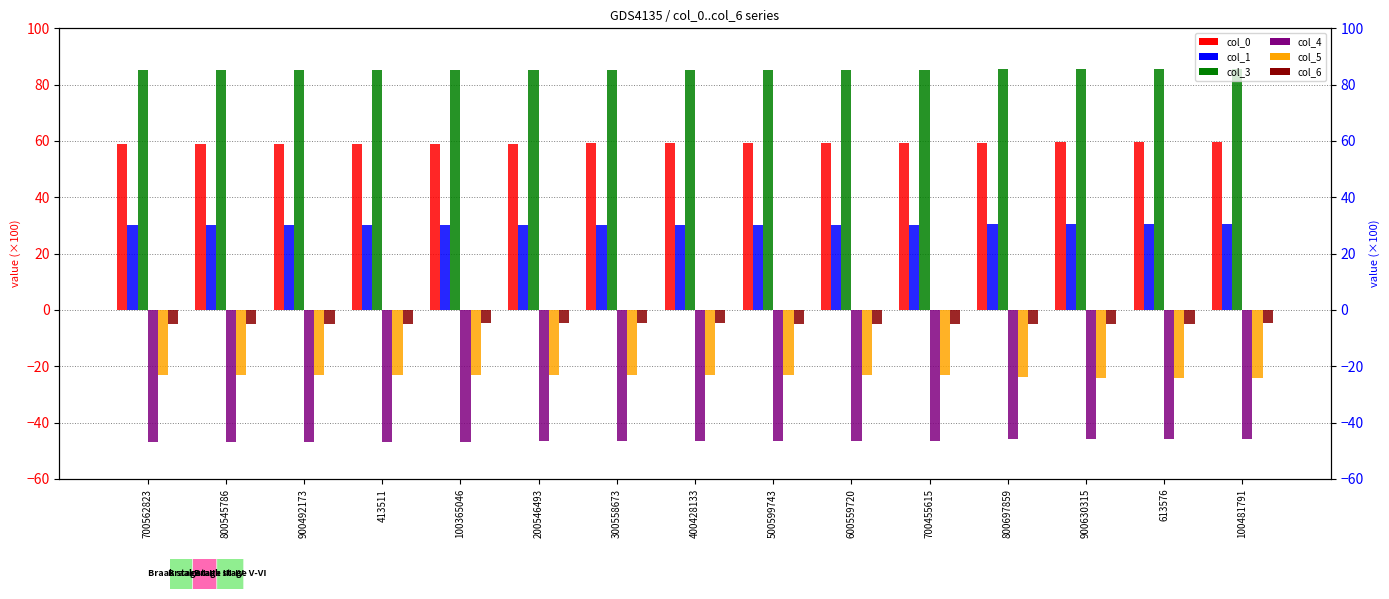

What is the minimum value shown in the chart?

-46.8